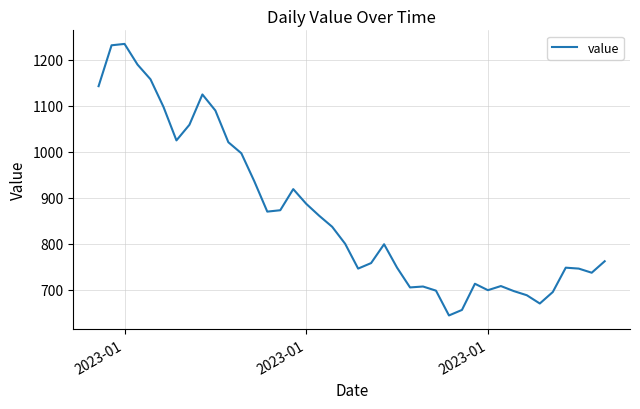

What is the difference between the maximum and minimum values?

591